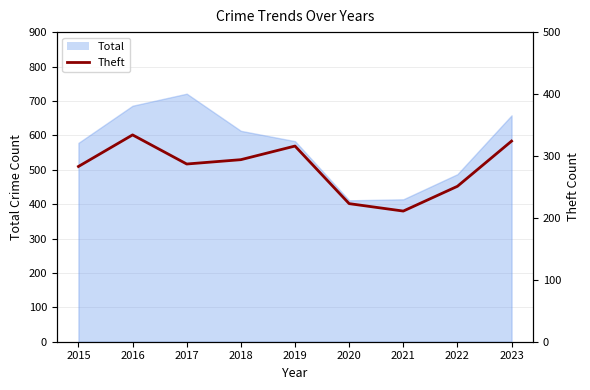

True or false: the data shows 471 at 2015.

False